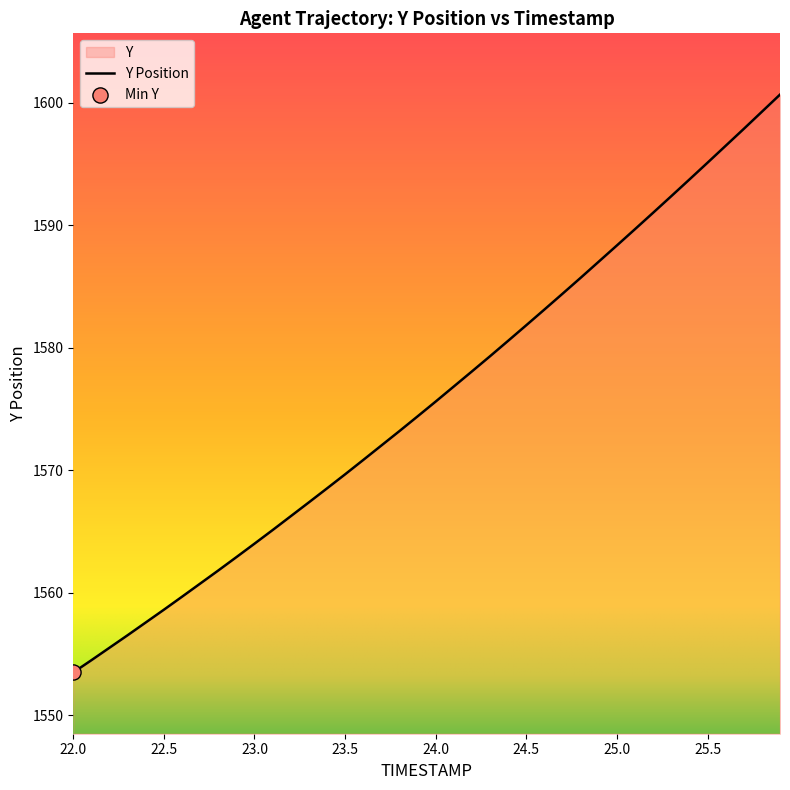

Which has a higher value, 23.7 or 25.6?

25.6